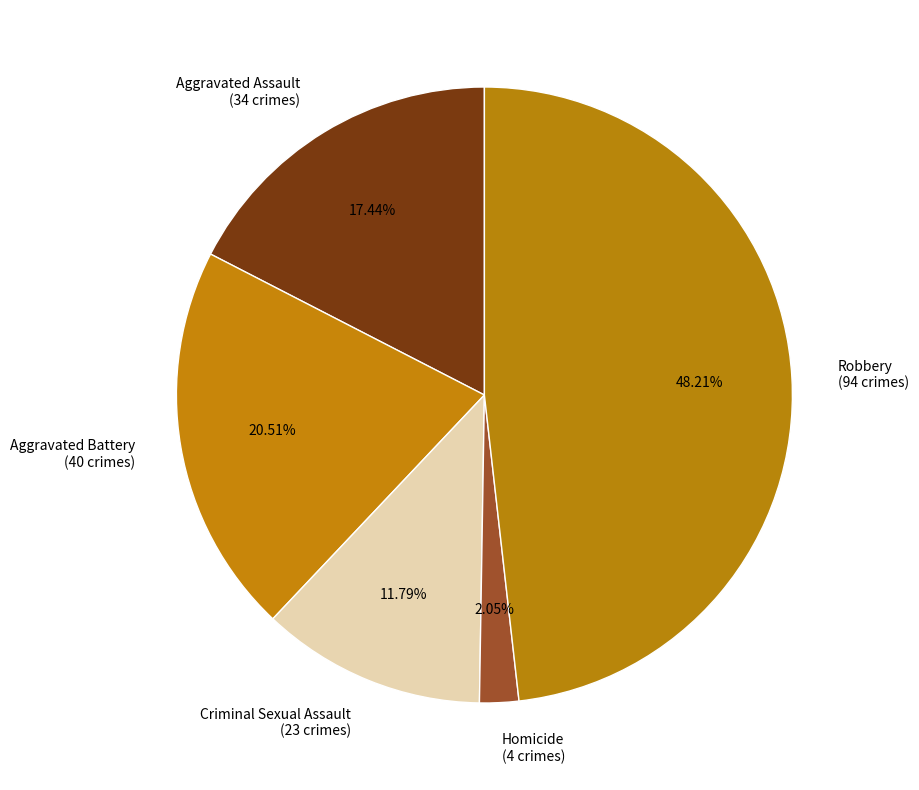

Which slice is the smallest?

Homicide